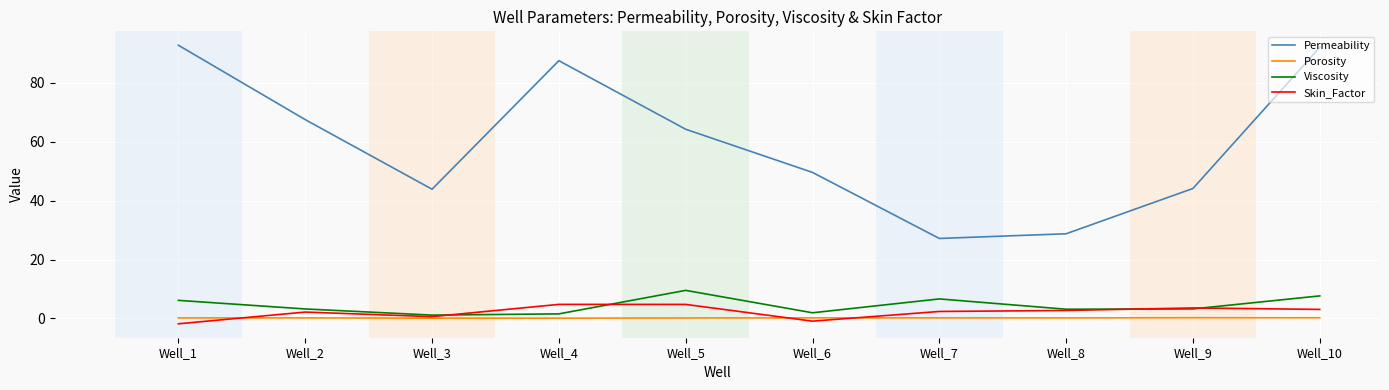

At which category does Permeability reach its first local valley?

Well_3